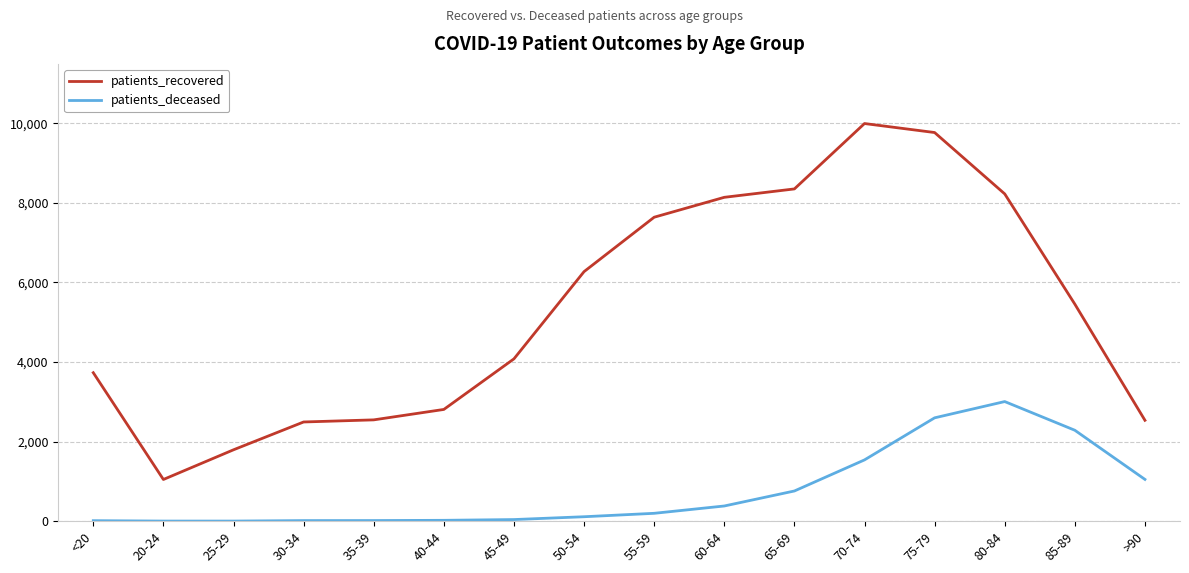

Does the chart have visible grid lines?

Yes